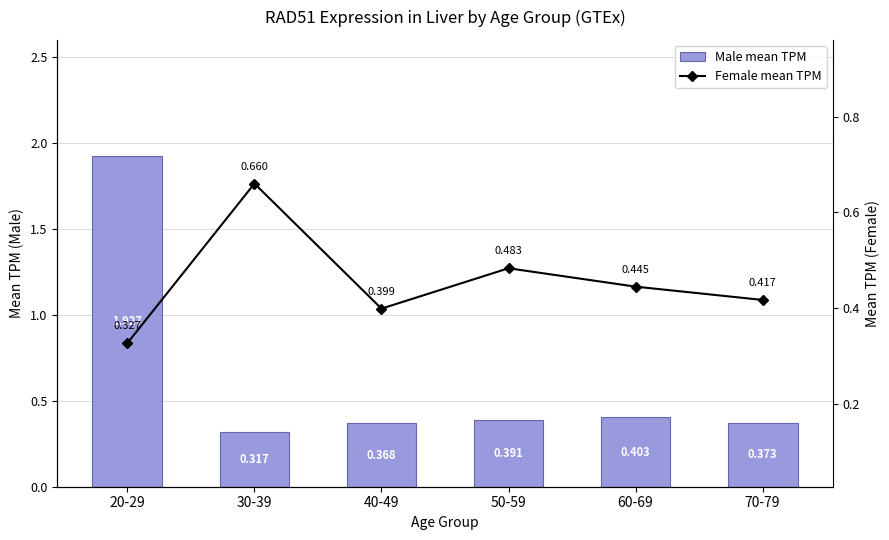

Which series has the largest range (max minus min)?

Male mean TPM